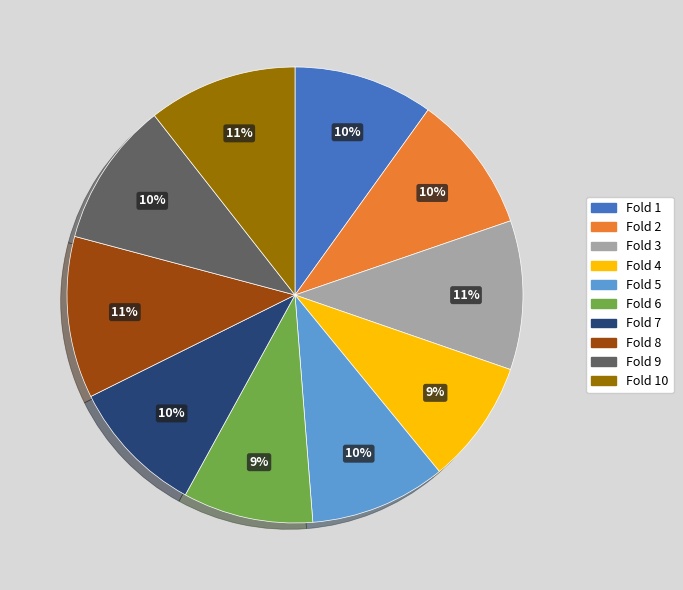

Is it true that Fold 7 is 10% of the pie?

True